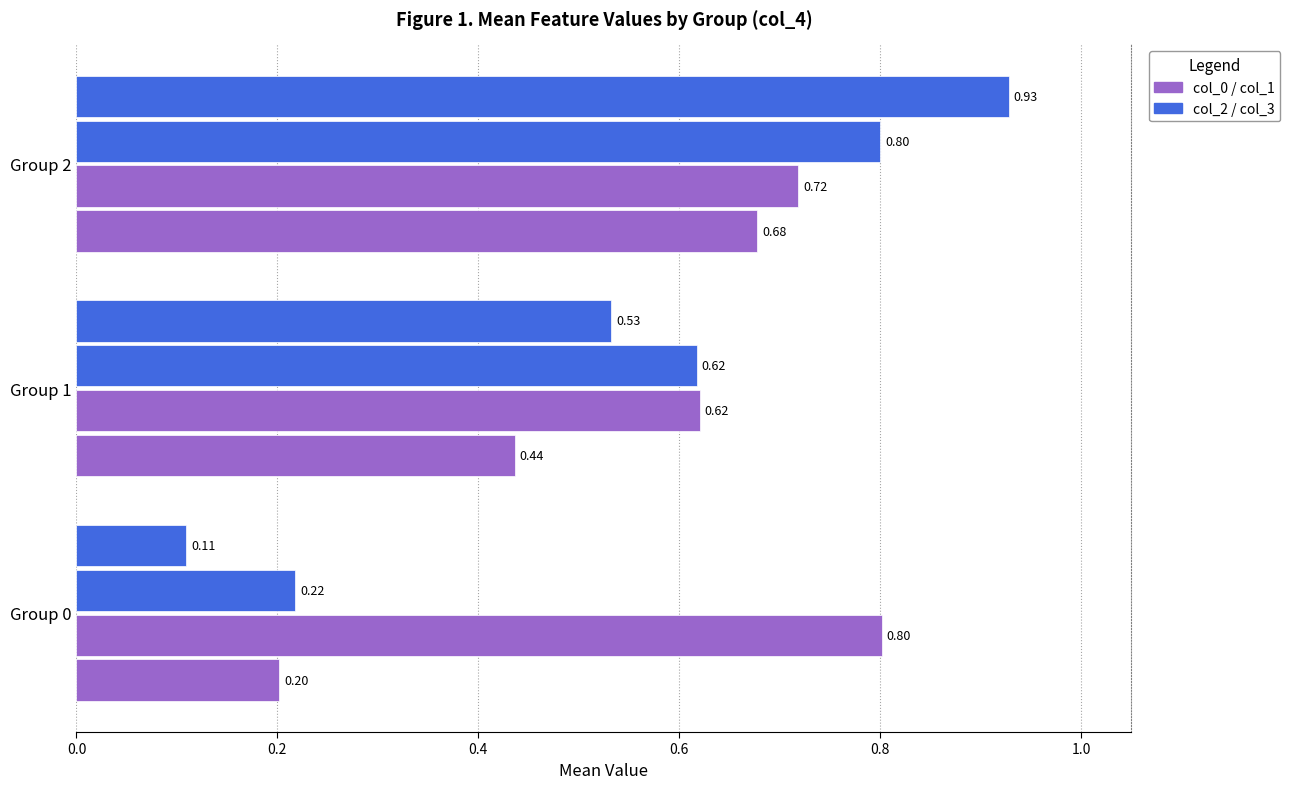

How many categories are shown in the chart?

3